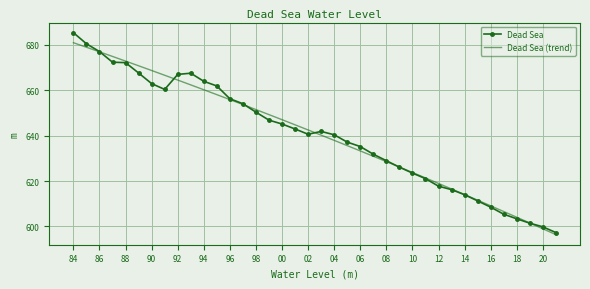

What is the maximum value shown in the chart?

685.3